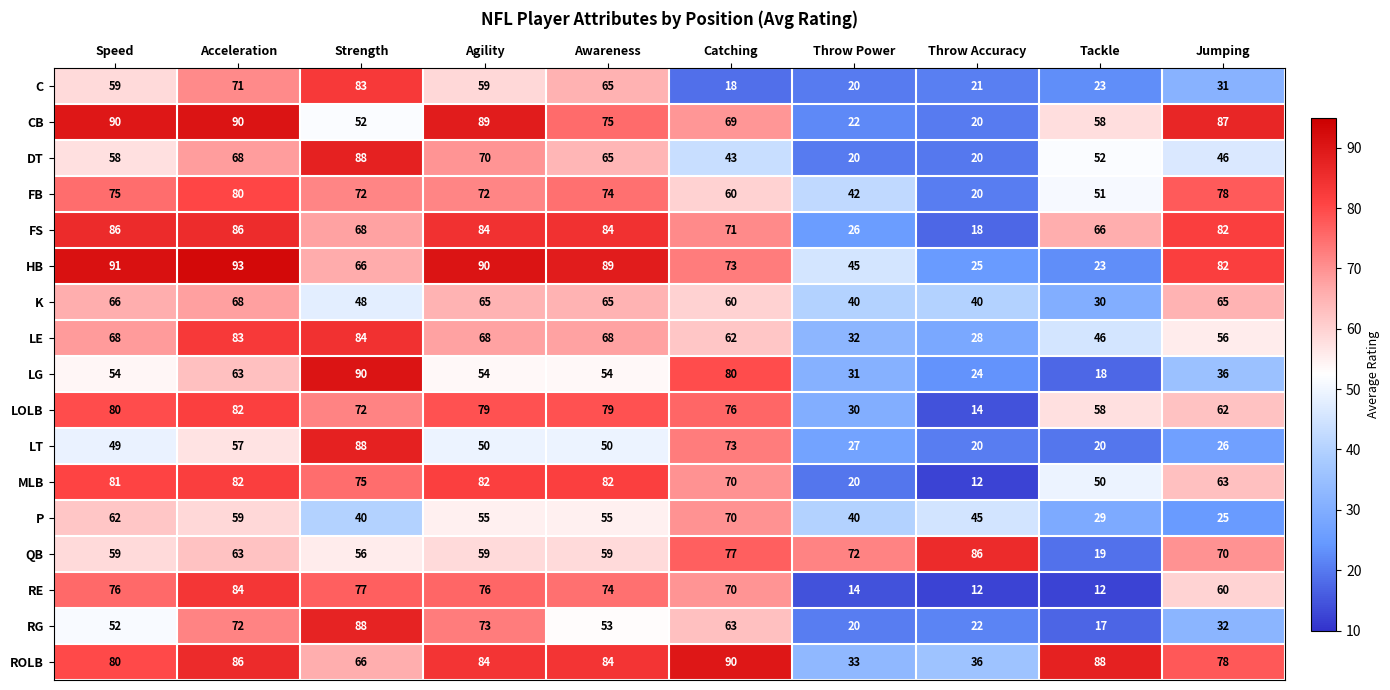

What is the average value of the LE series?

60